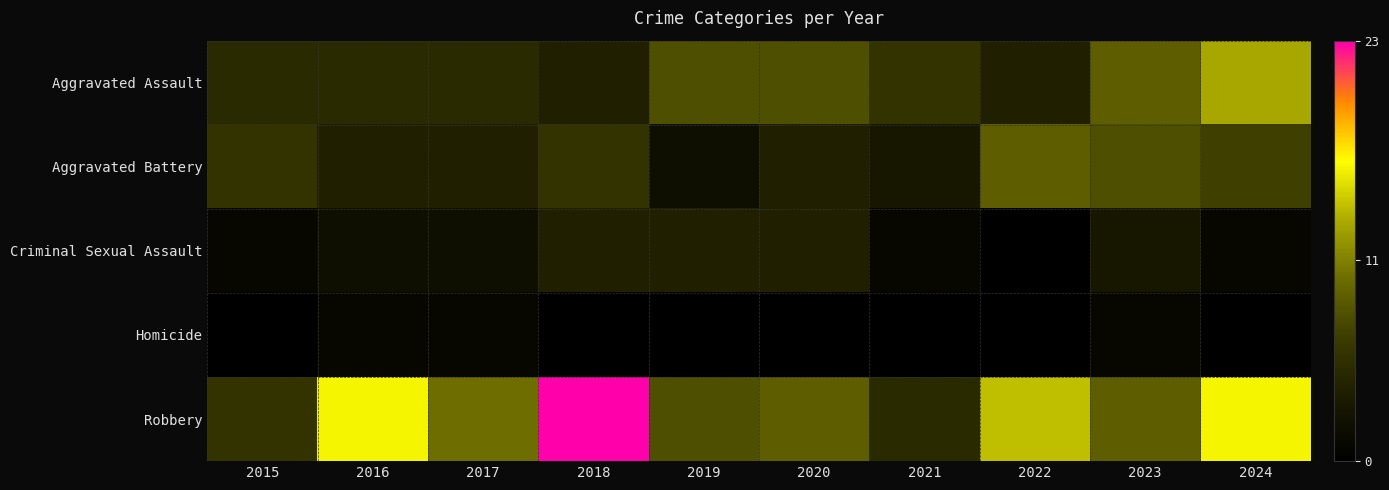

What is the spread (max minus min) of values at 2021?

6